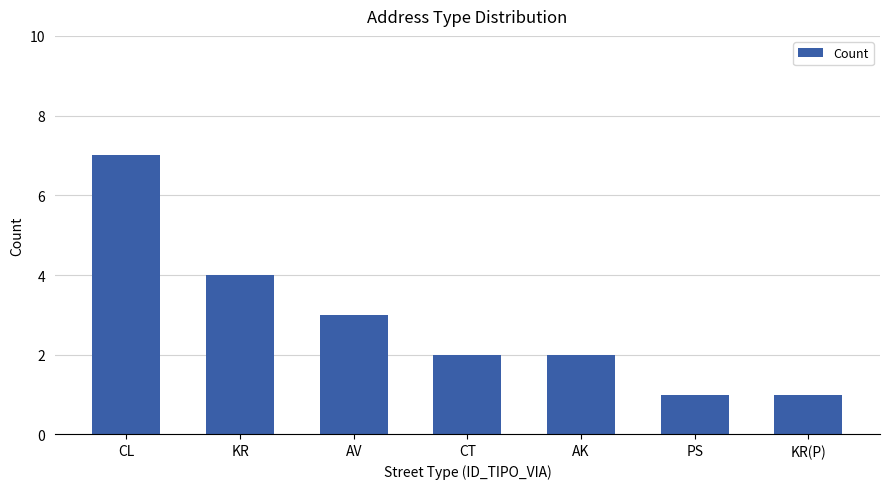

Is it true that the value at AV is 1?

False